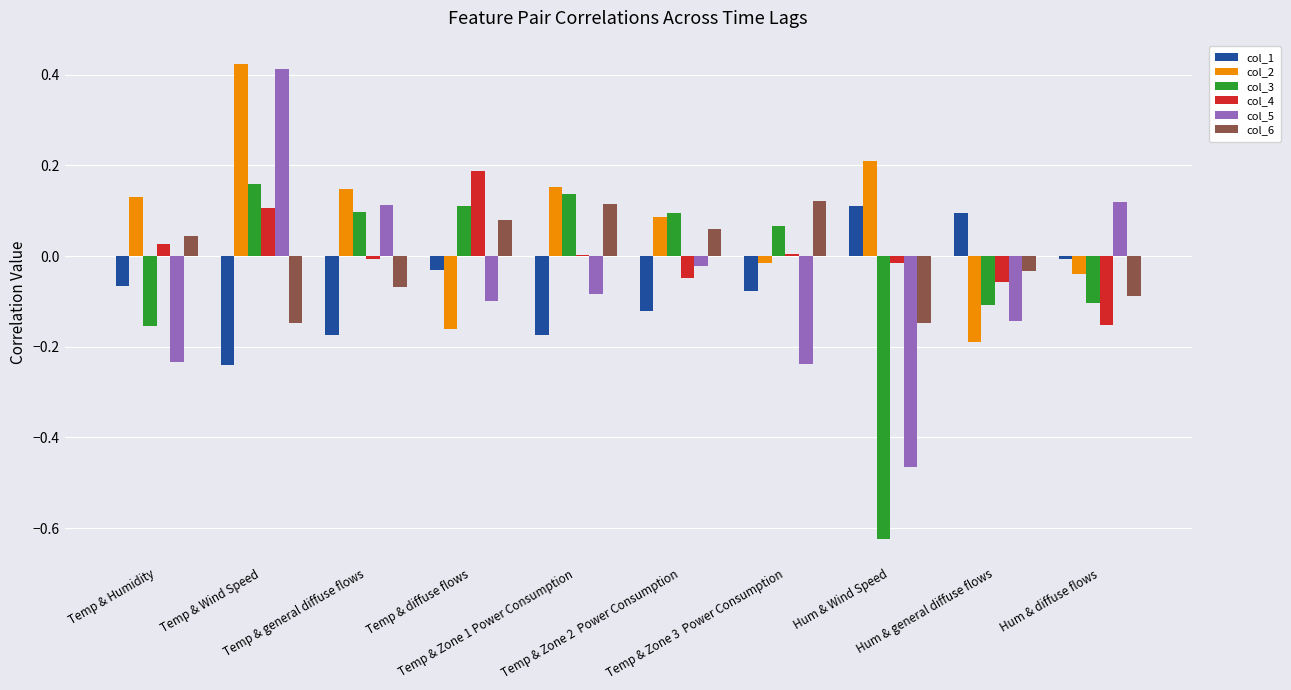

Which series has the largest total across all categories?

col_2